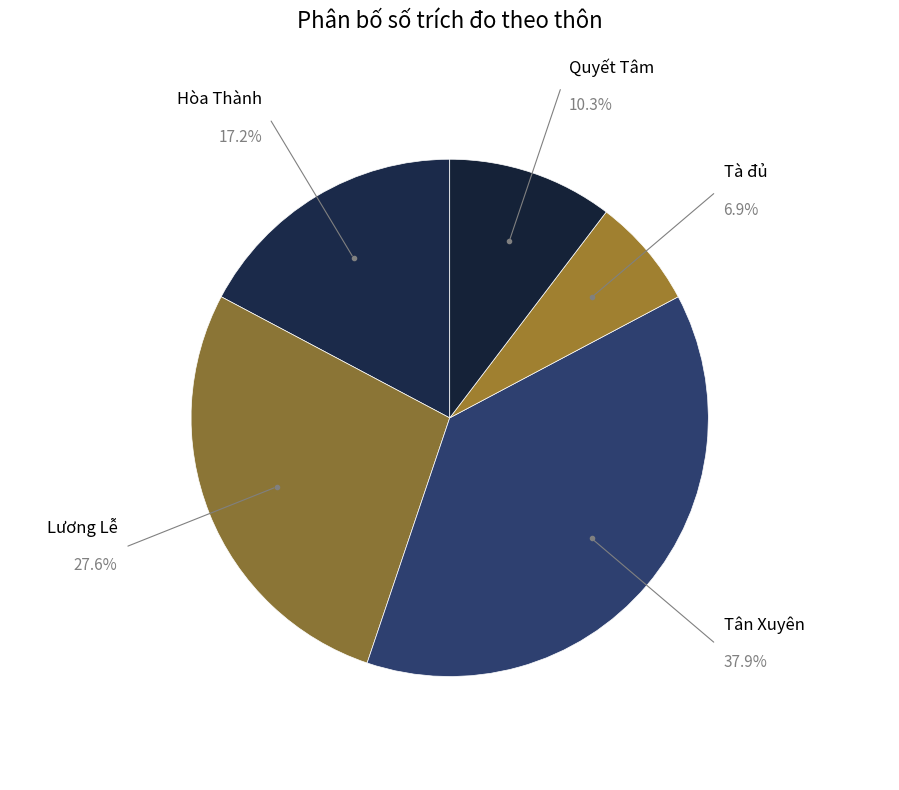

How many slices are in this pie chart?

5